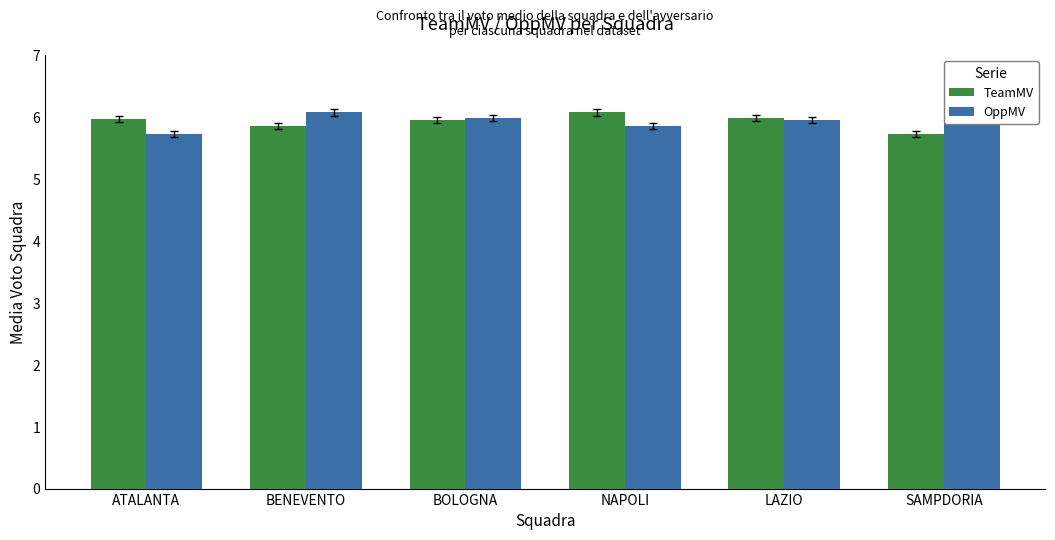

What is the minimum value shown in the chart?

5.7